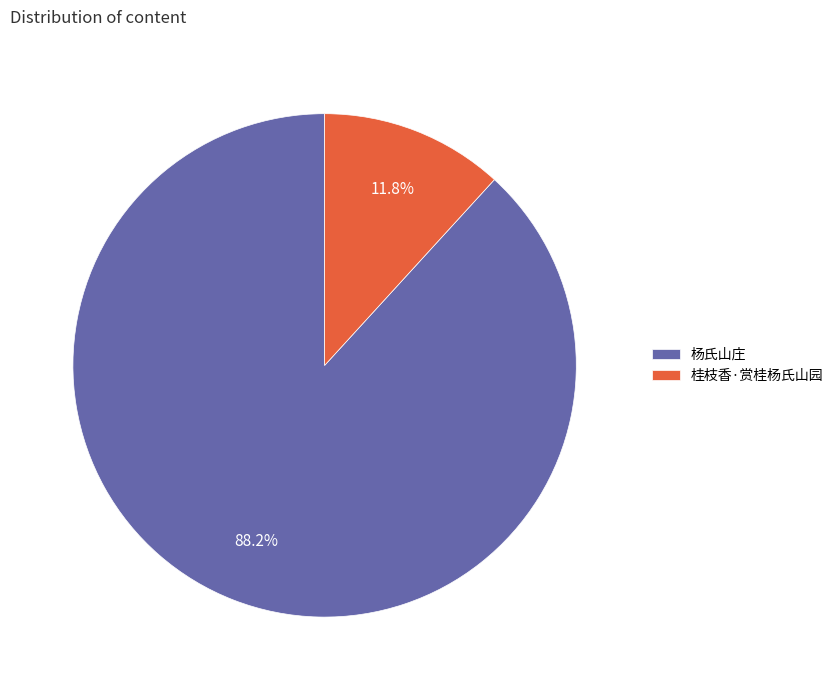

How much of the chart is everything except 杨氏山庄?

11.8%